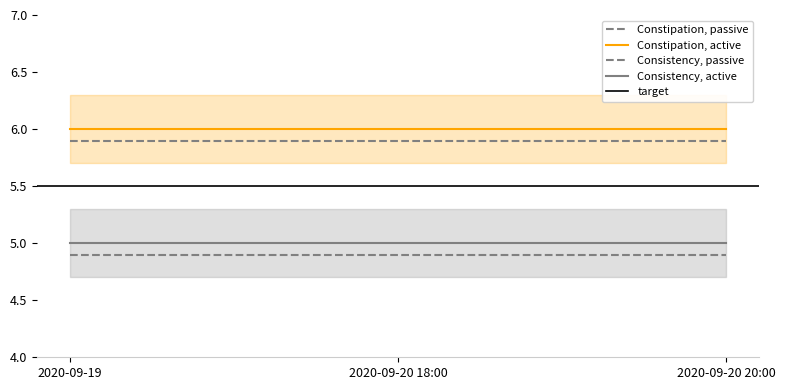

The Constipation series shows 3 at 2020-09-19. True or false?

False